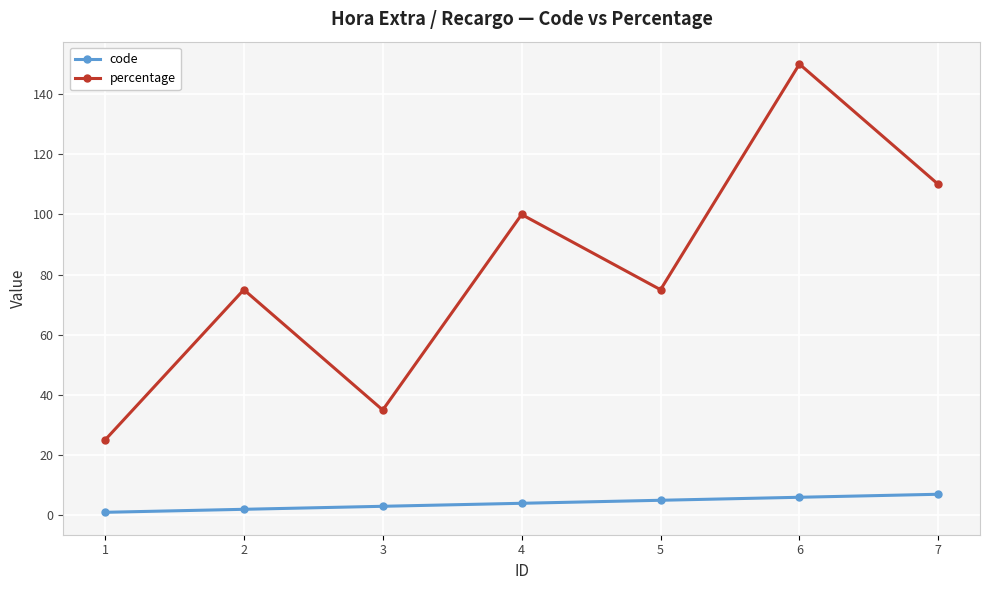

True or false: percentage has a value of 249 at 6.

False